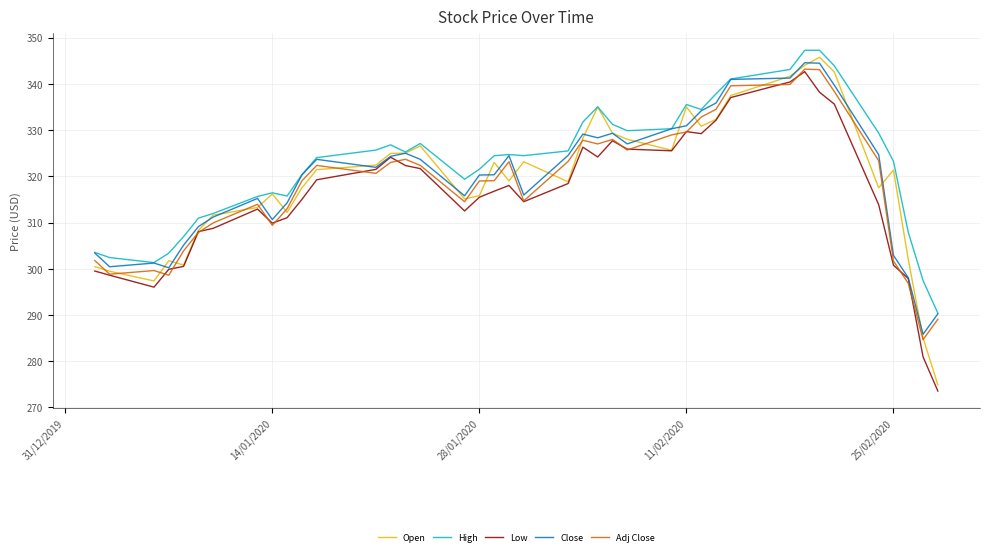

What is the difference between the maximum and minimum values in the High series?

56.9